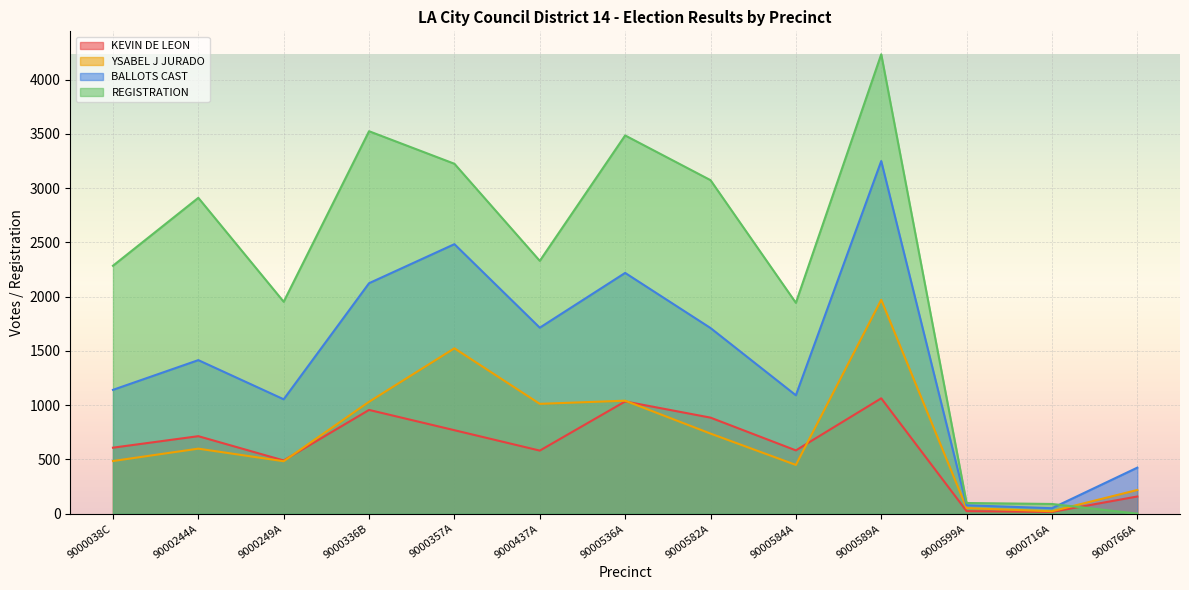

What is the difference between the maximum and minimum values in the BALLOTS CAST series?

3200